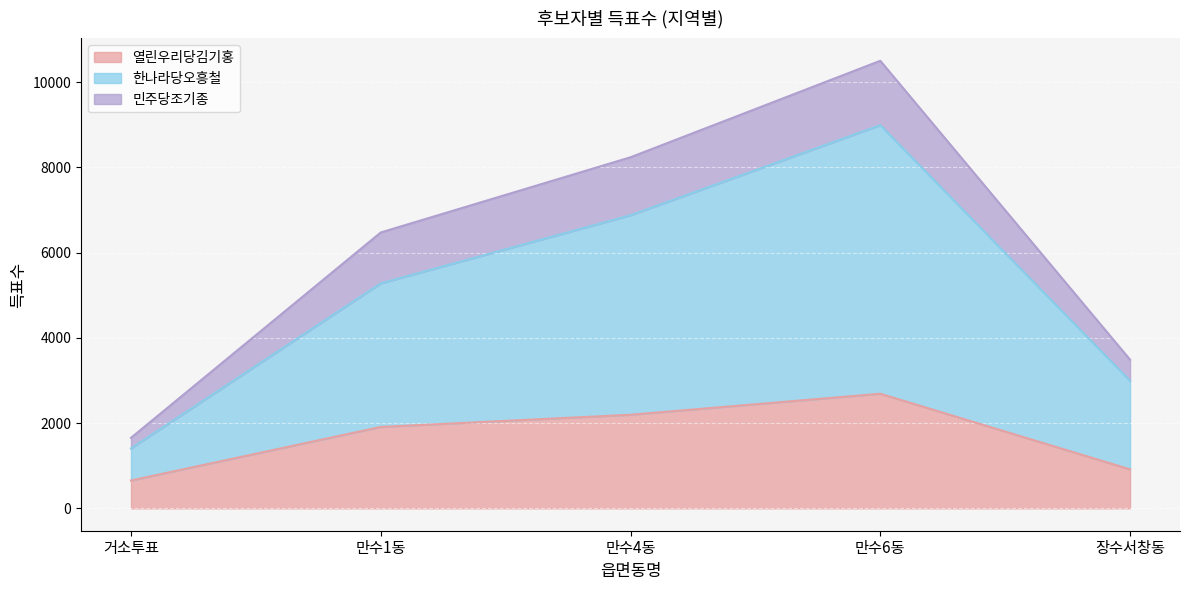

Which category has the lowest value across all series?

거소투표